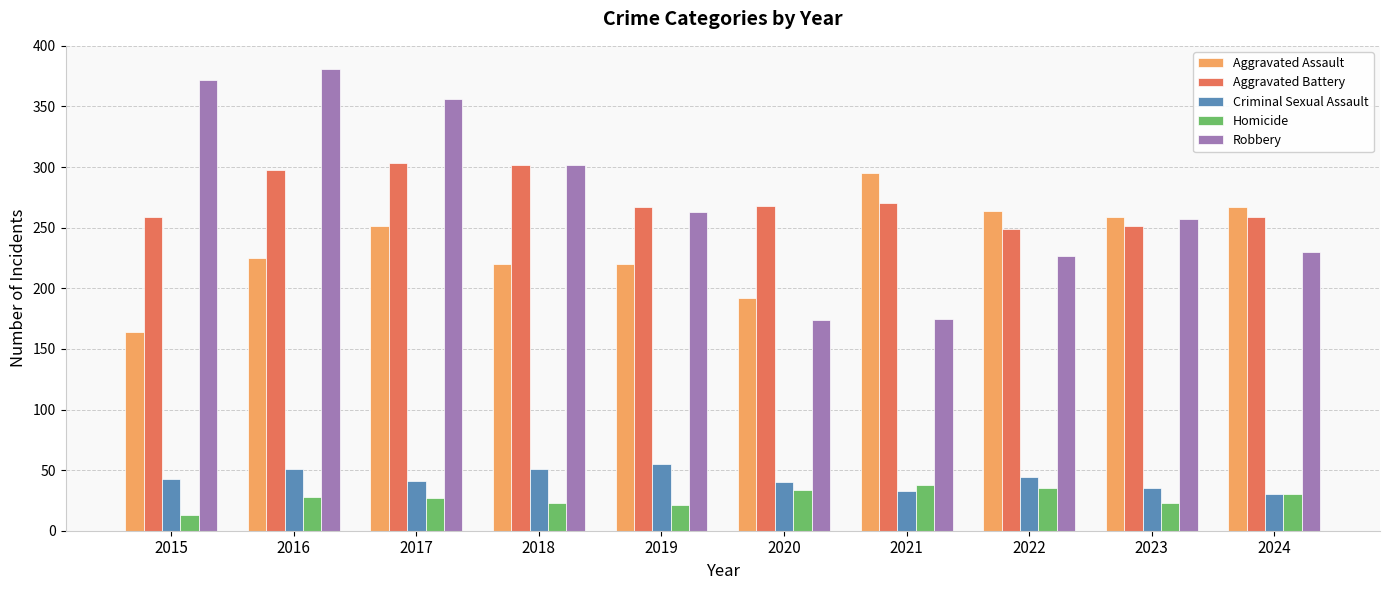

What is the maximum value shown in the chart?

381